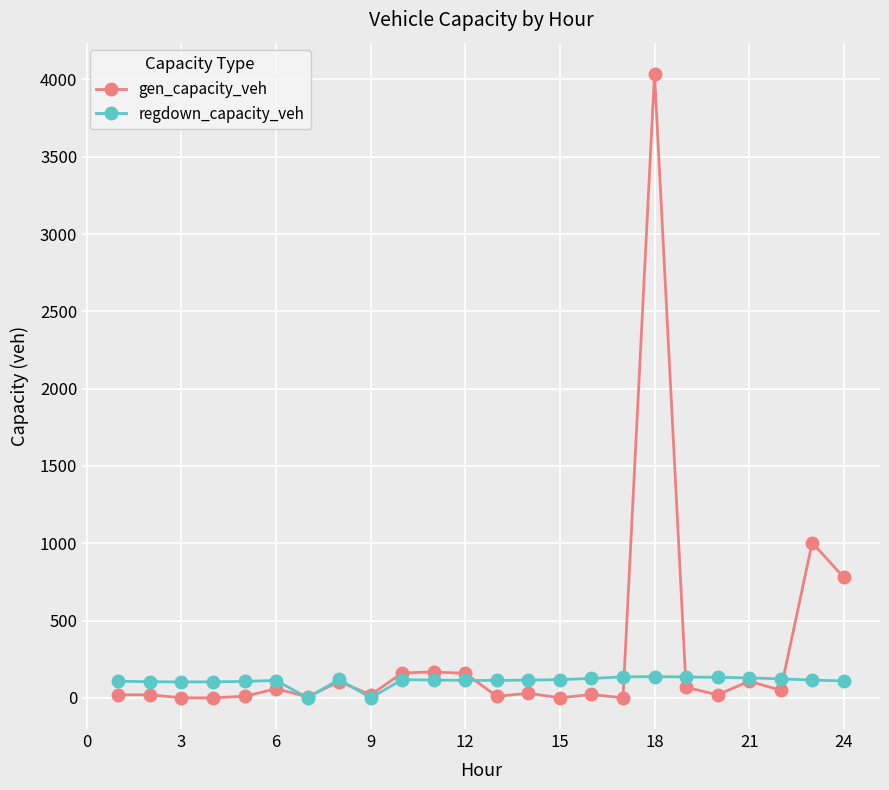

Which series has the widest spread of values?

gen_capacity_veh